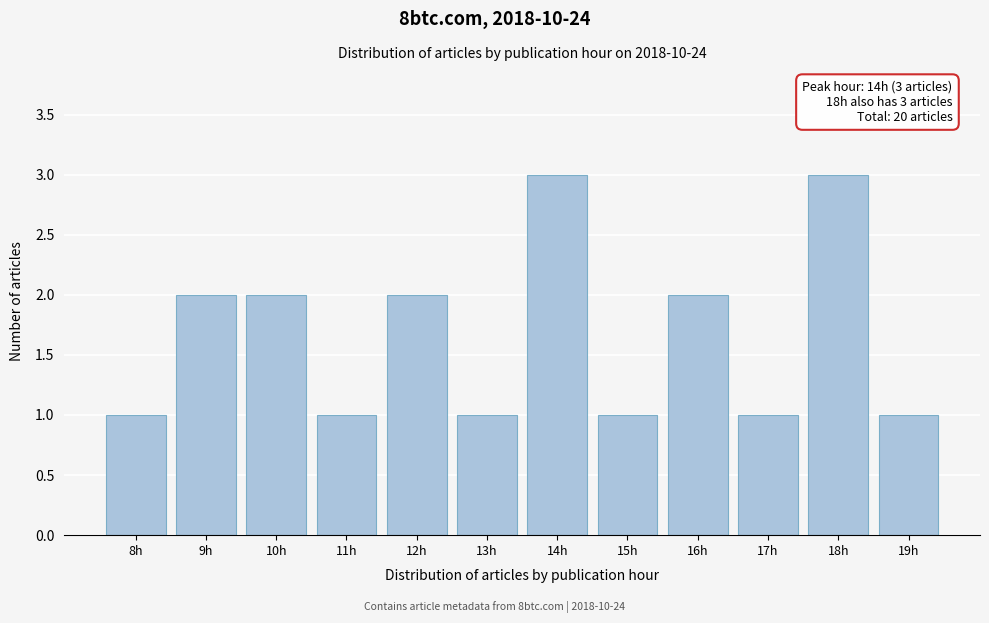

Reading left to right, what are all the values shown in this chart?

1	2	2	1	2	1	3	1	2	1	3	1